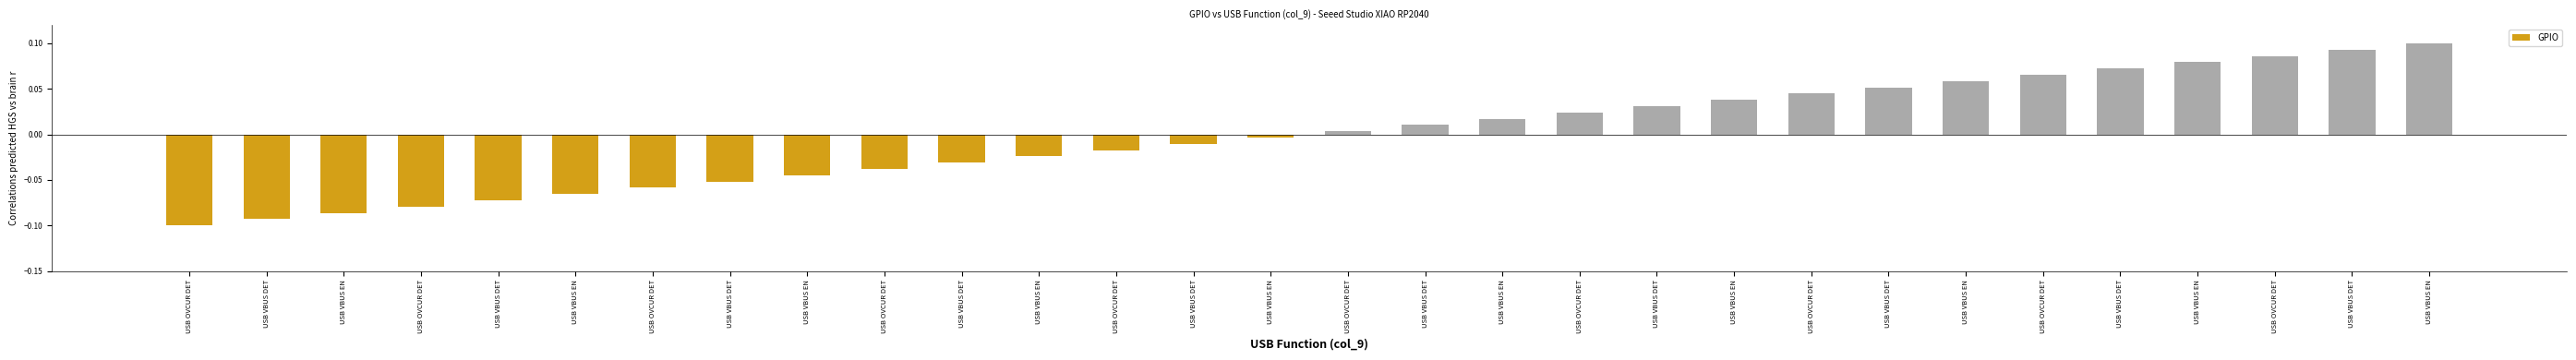

Where is the data nearest to the value 0?

USB VBUS EN